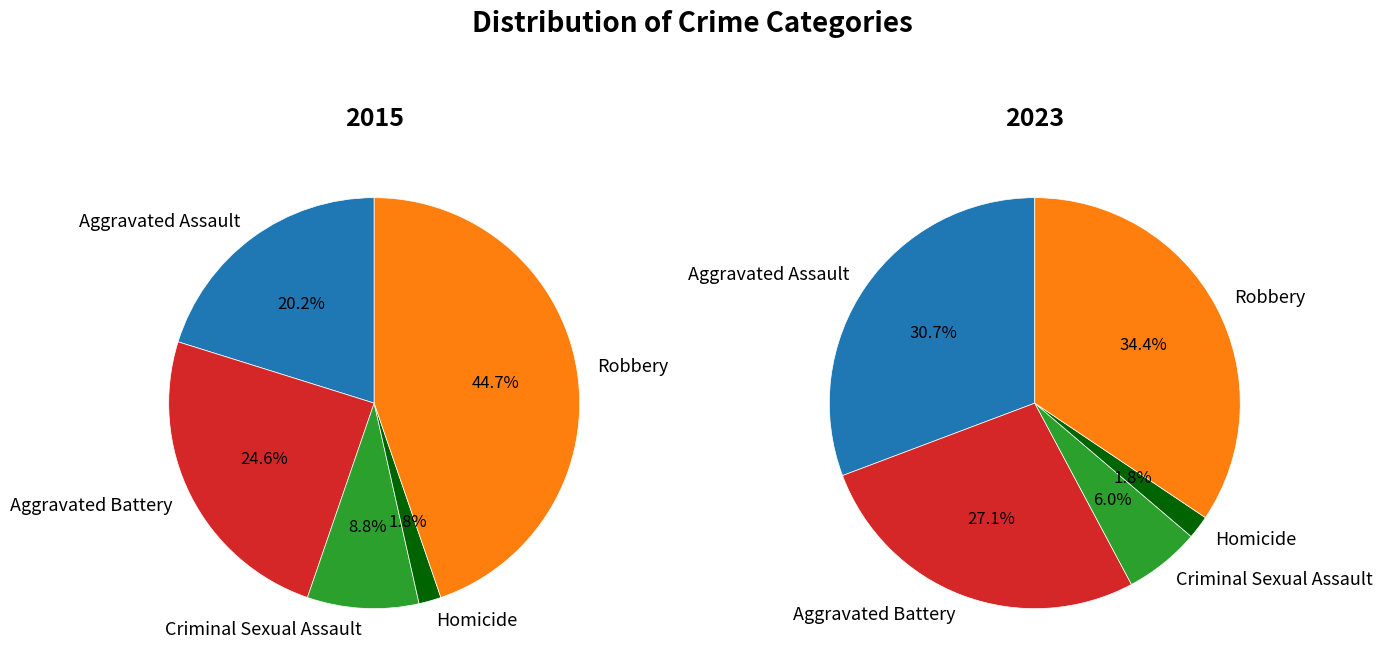

Does any single category account for the majority?

No